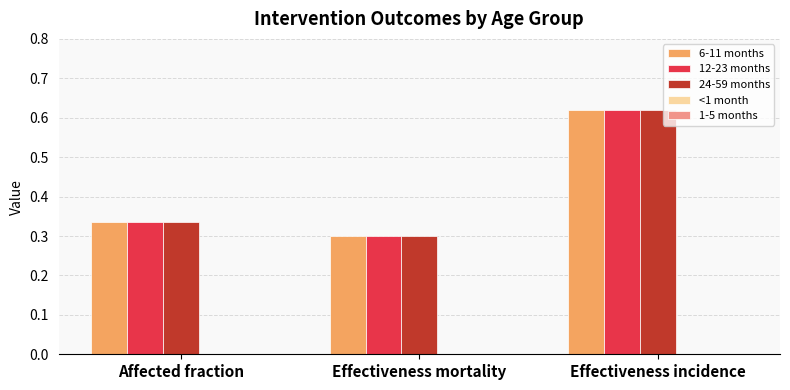

How many 12-23 months values are between 0 and 1?

3